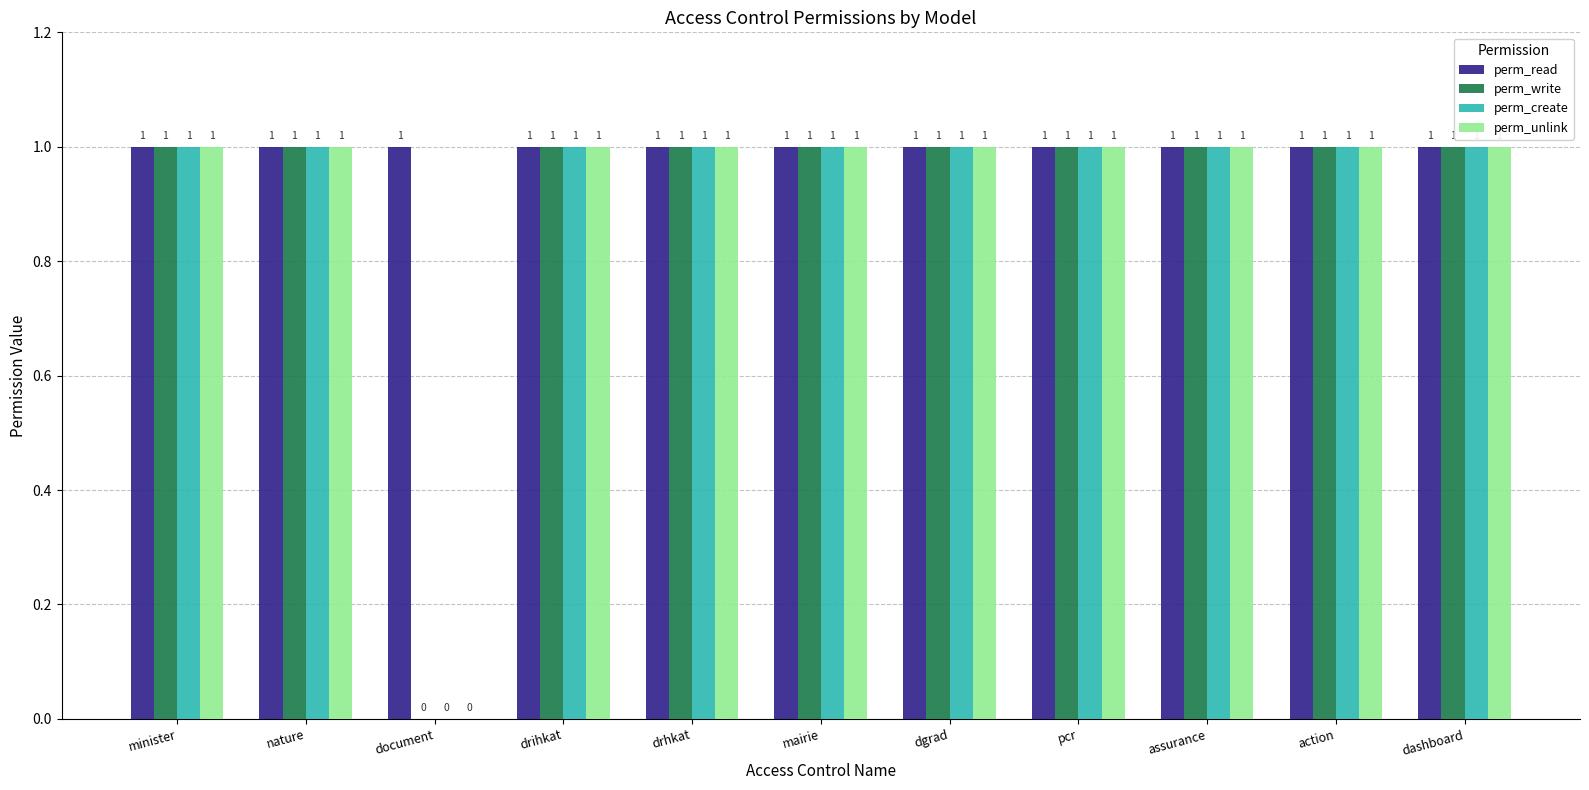

What is the sum of all perm_unlink values?

10